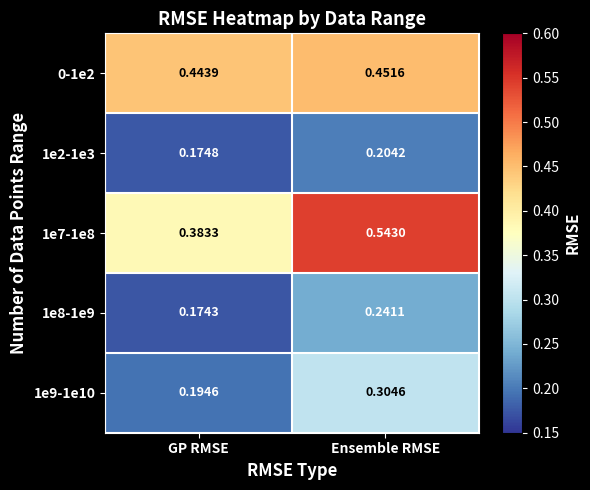

Is the value of 1e7-1e8 at GP RMSE greater than the value of 1e9-1e10 at Ensemble RMSE?

Yes